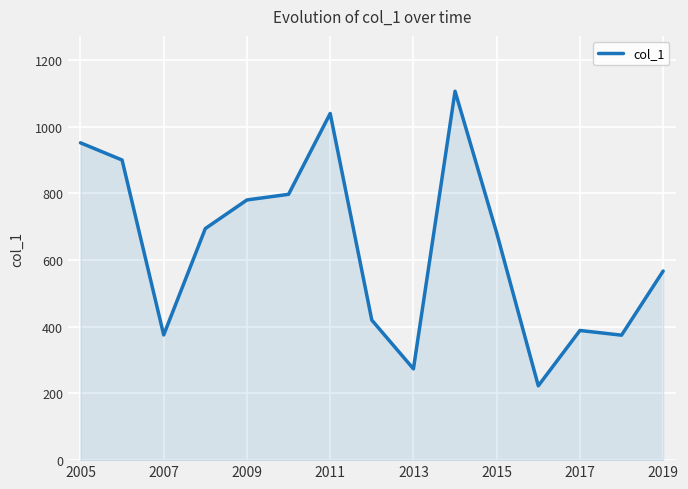

What is the difference between the maximum and minimum values?

883.2